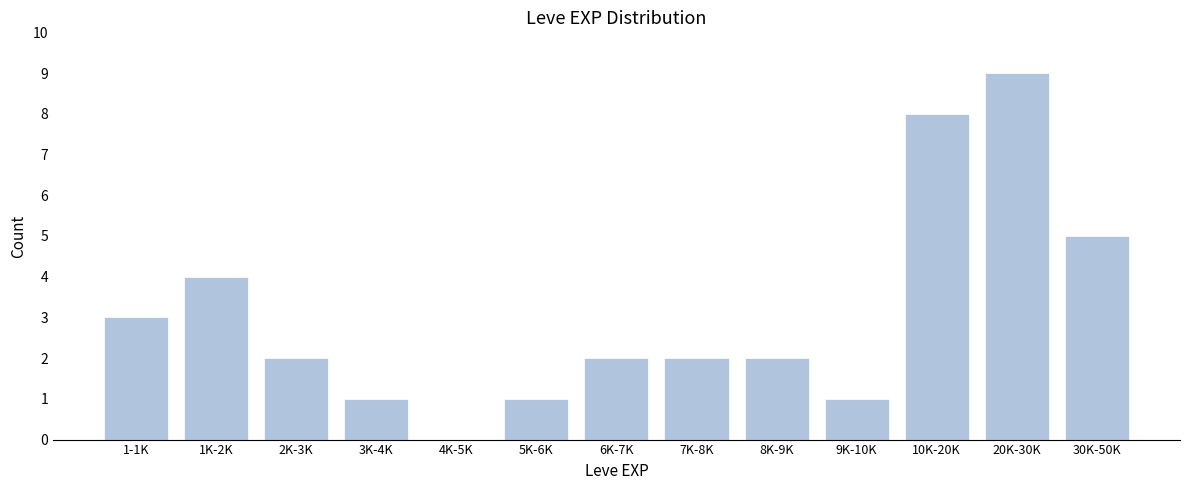

Reading left to right, extract all data points from this chart.

1-1K=3	1K-2K=4	2K-3K=2	3K-4K=1	4K-5K=0	5K-6K=1	6K-7K=2	7K-8K=2	8K-9K=2	9K-10K=1	10K-20K=8	20K-30K=9	30K-50K=5